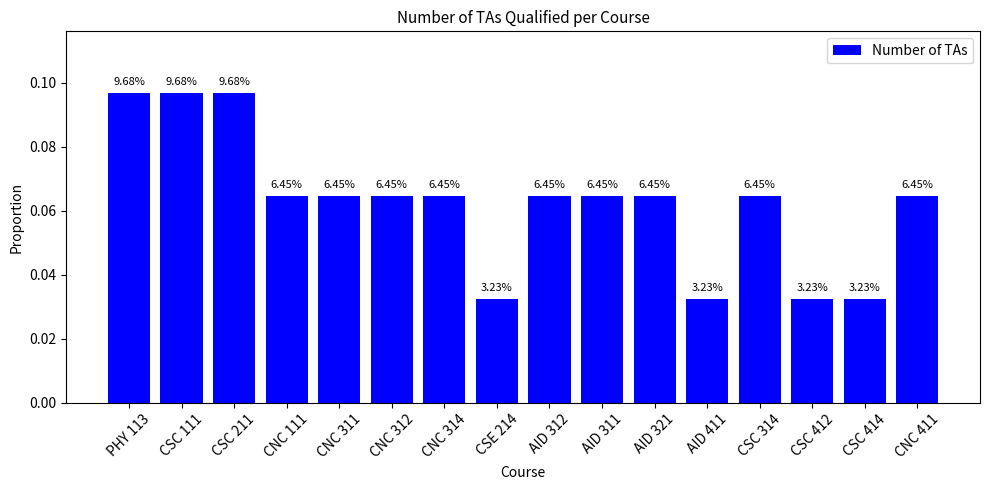

How many bars are there in total?

16